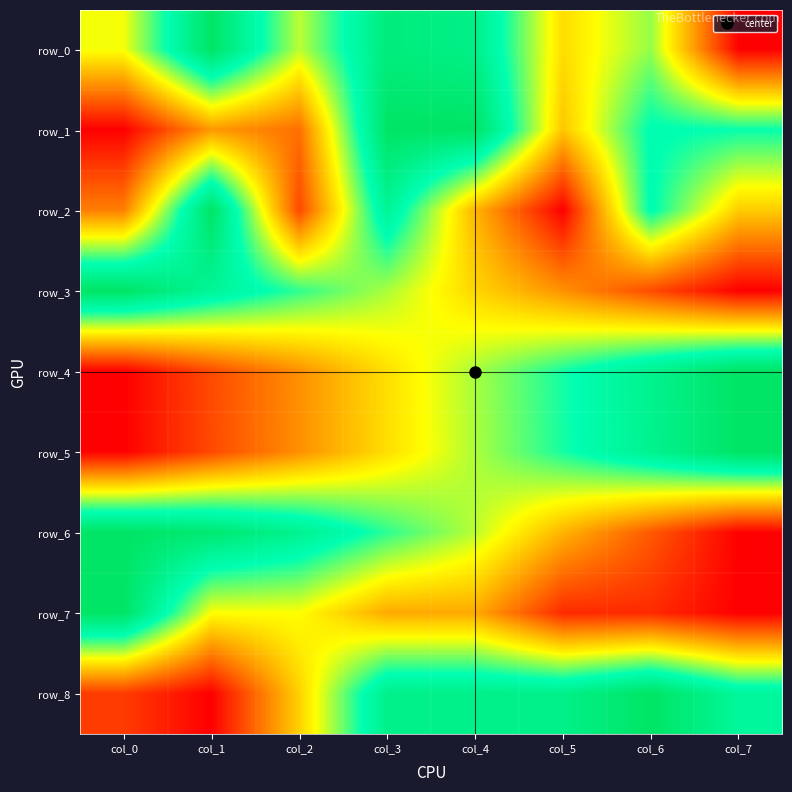

Is the value of row_6 at col_5 greater than the value of row_2 at col_6?

No